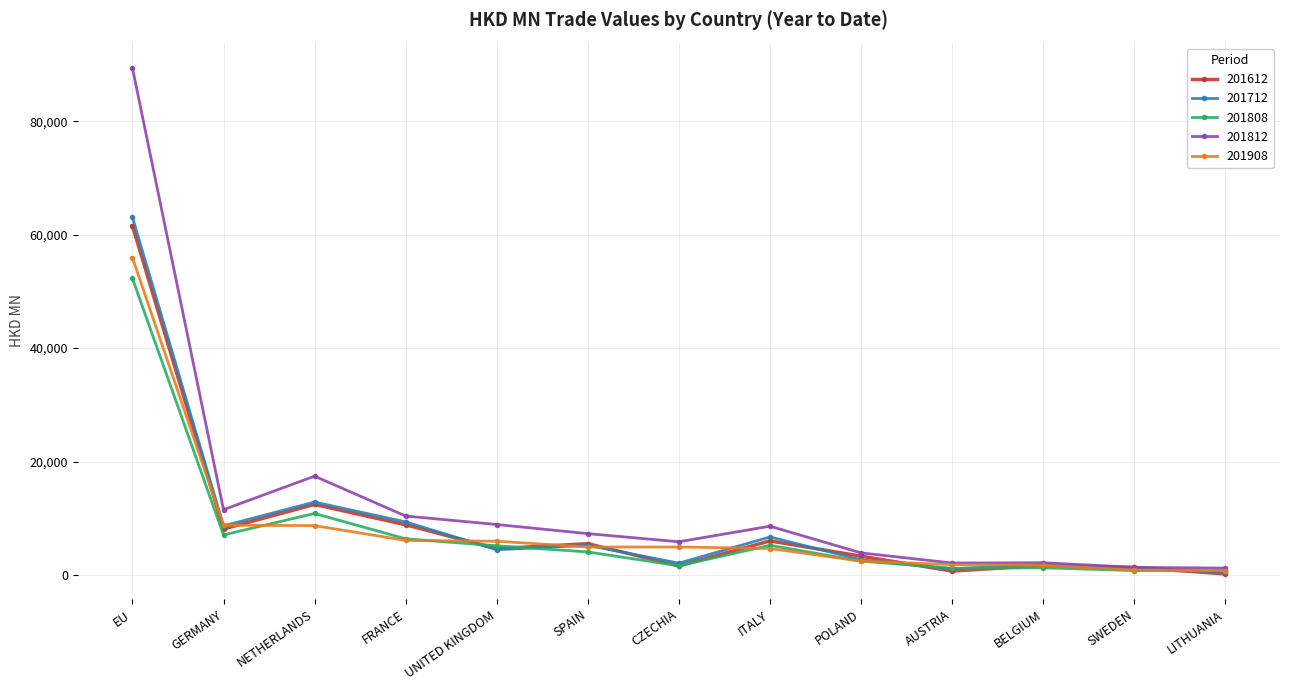

How many values in the 201908 series are below 4932?

6